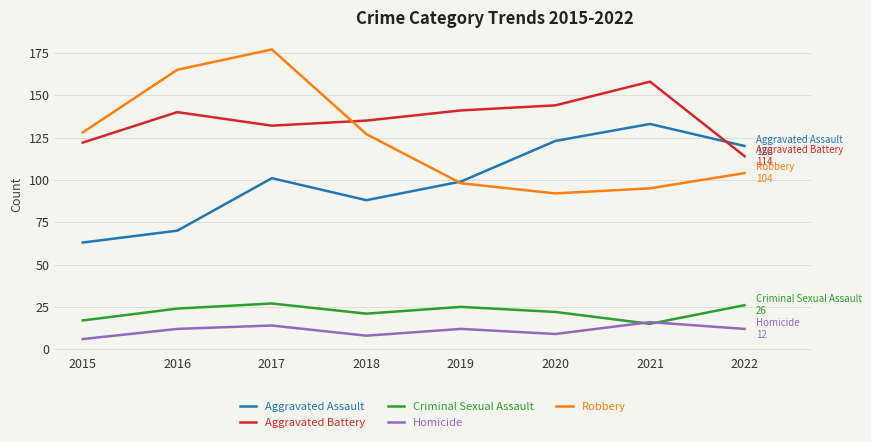

What is the difference between the second highest and second lowest values in the Homicide series?

6